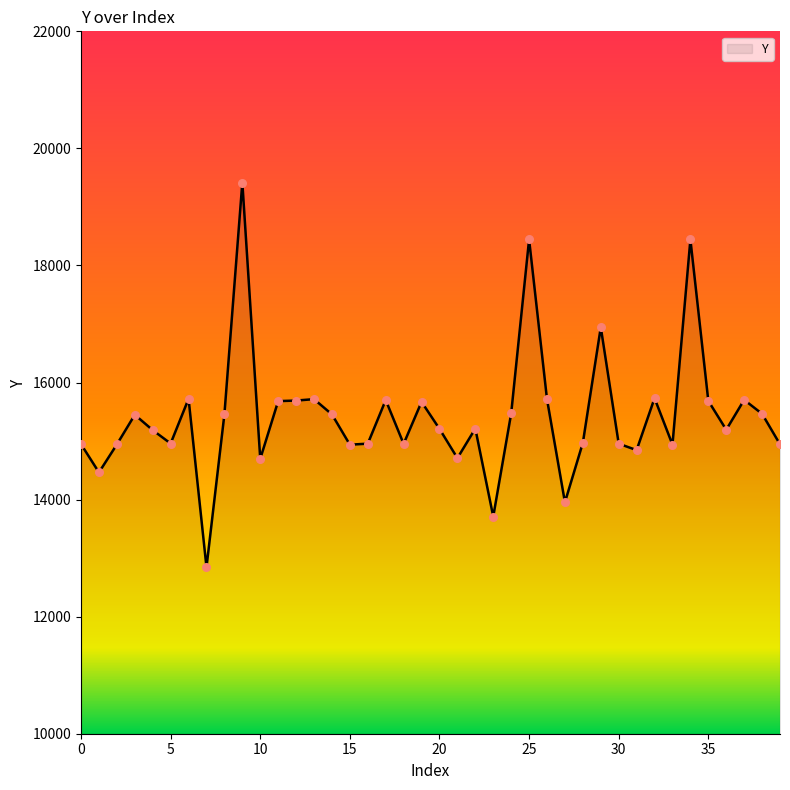

What is the difference between the maximum and minimum values?

6573.1